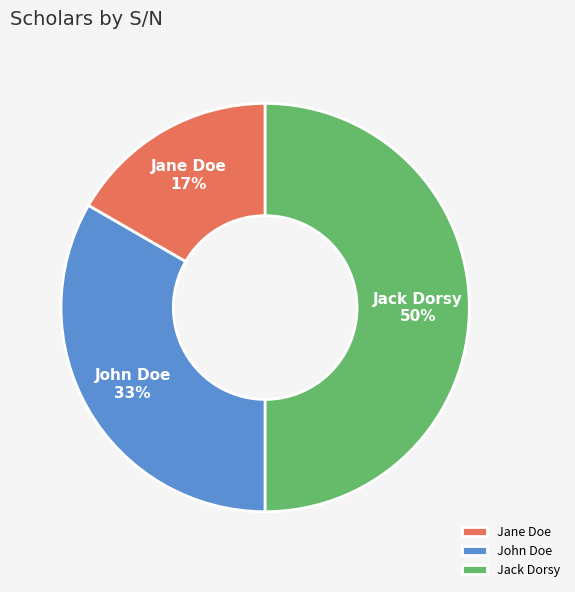

To the nearest percent, what is the combined percentage of John Doe and Jack Dorsy?

83%